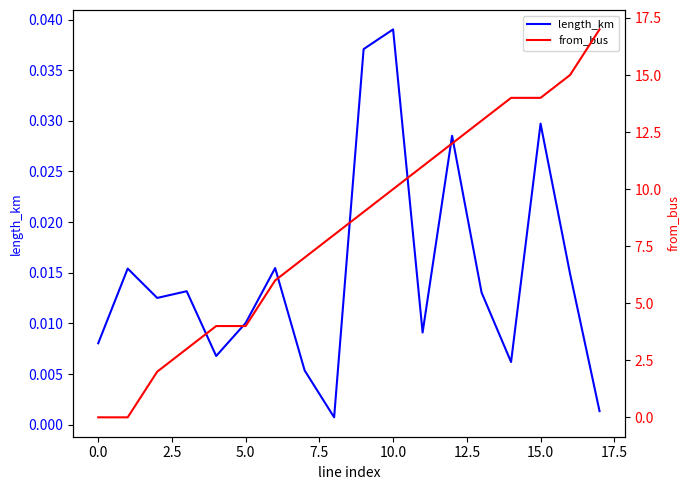

How many intersections are there between from_bus and length_km?

1